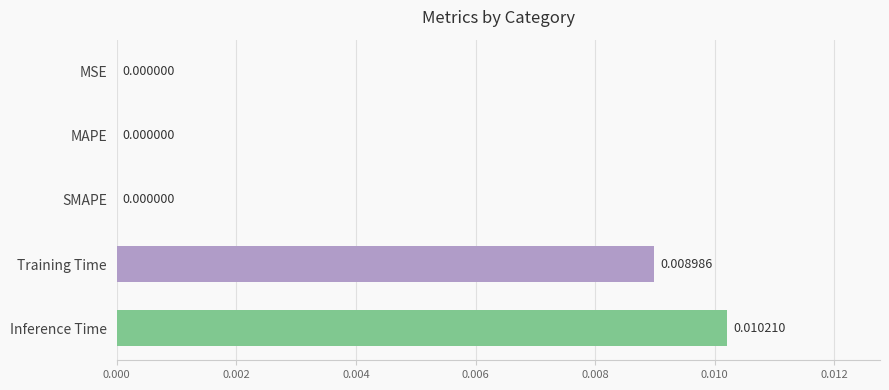

Which category has the highest value across all series?

Inference Time